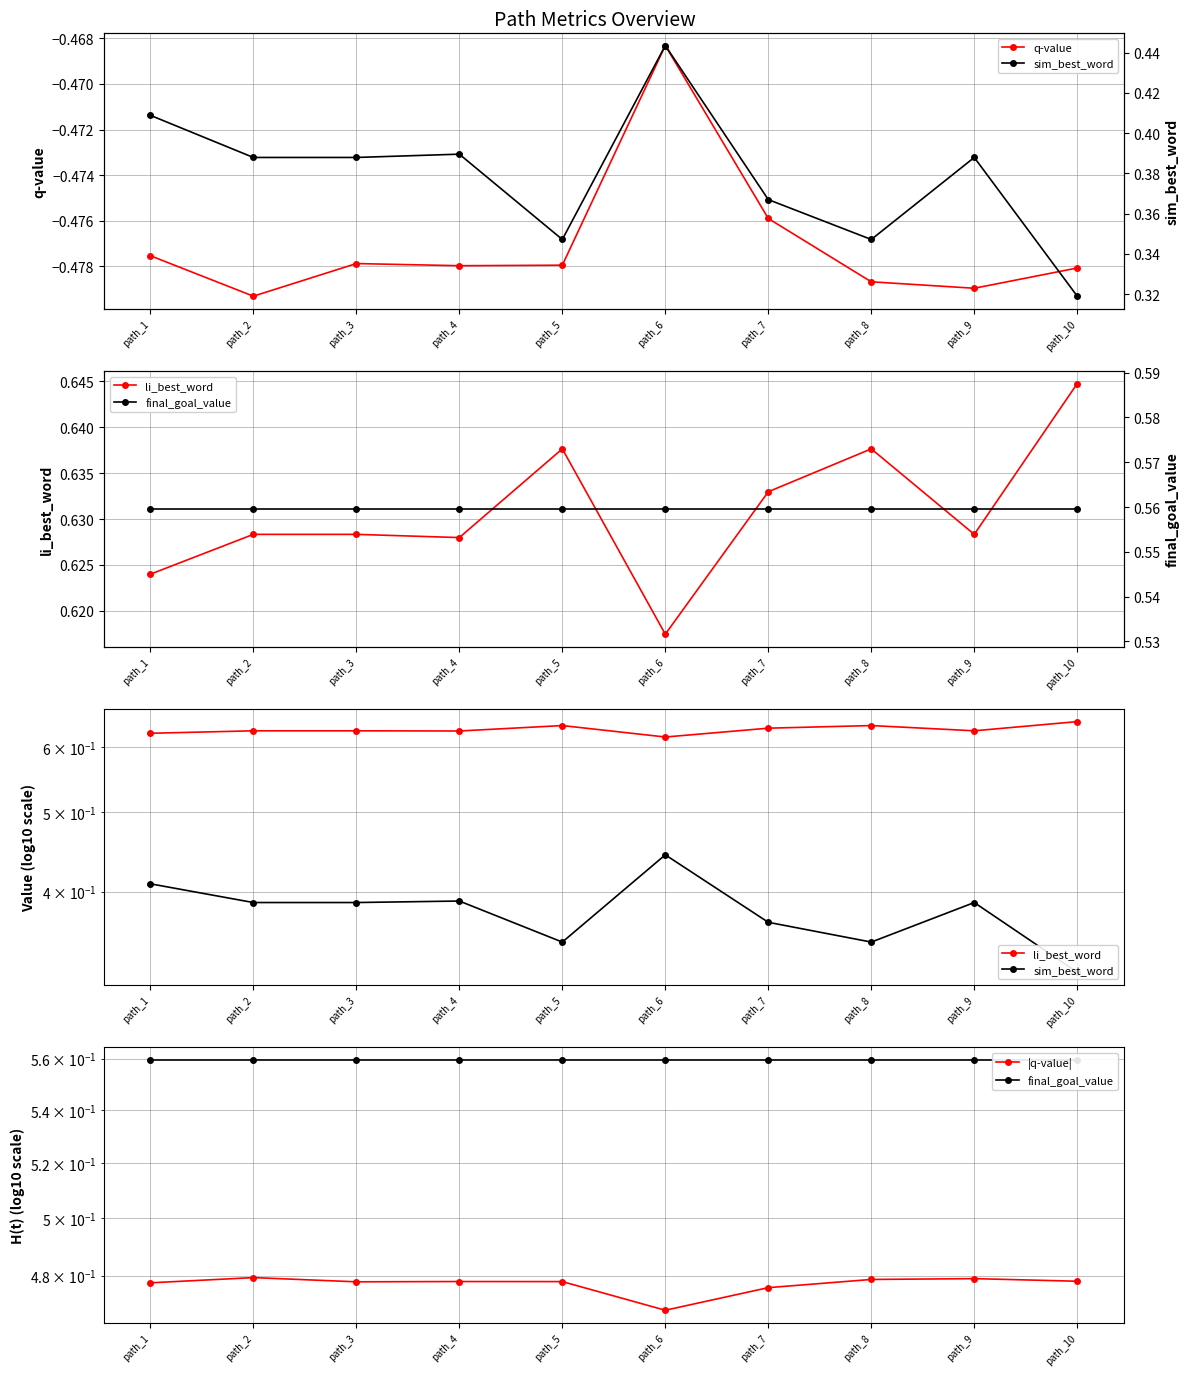

List the series in order of their peak value, lowest first.

q-value, sim_best_word, |q-value|, final_goal_value, li_best_word